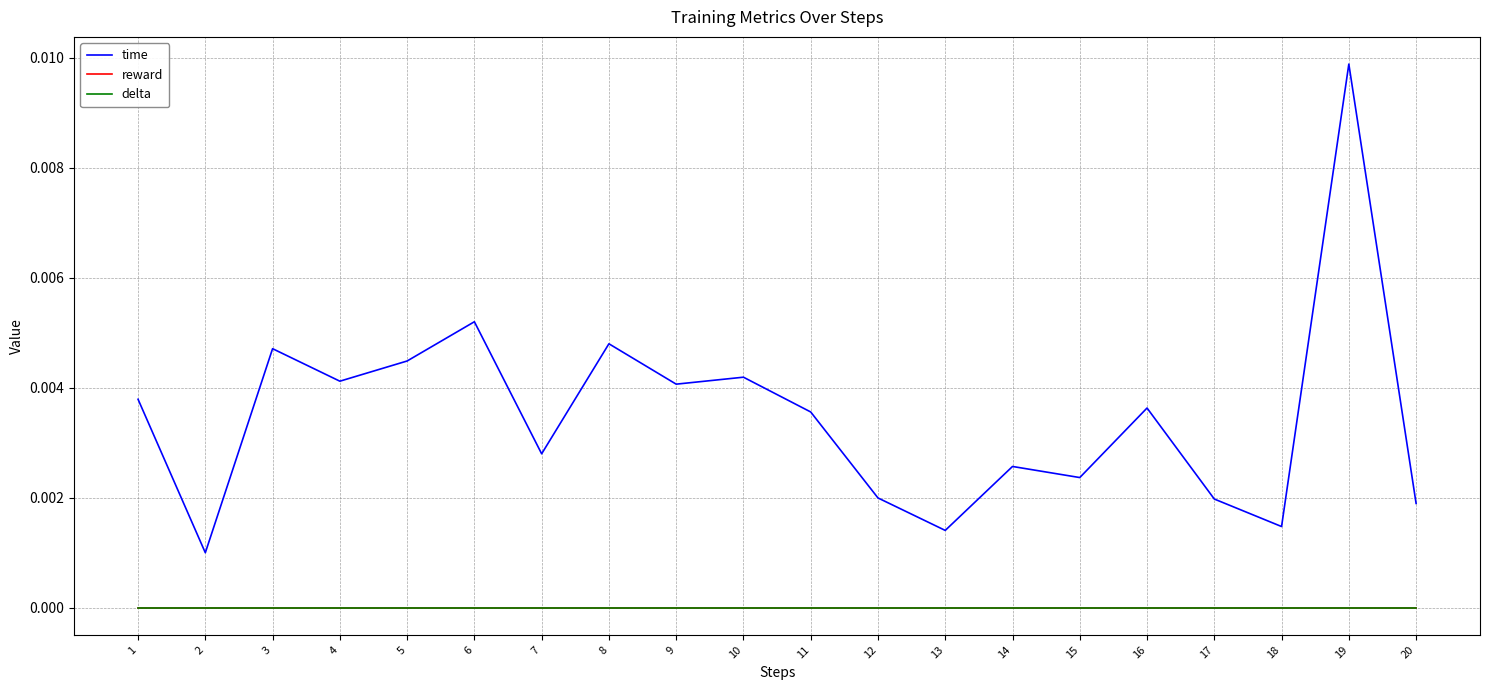

Between 16 and 17, which series saw the biggest shift?

time